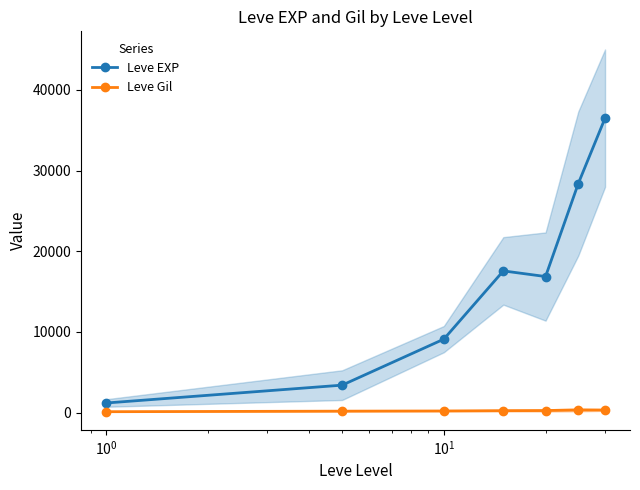

True or false: Leve EXP and Leve Gil cross at least once.

False